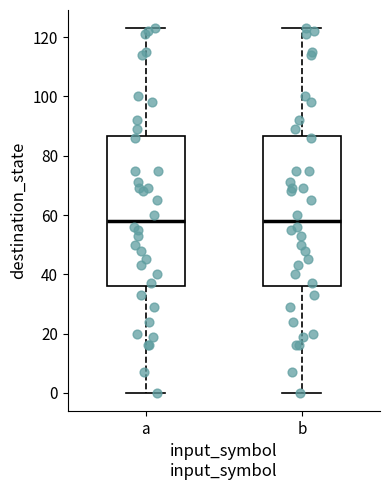

Reading left to right, transcribe this box plot: for each box, give where its median line is, the range the box spans, and where its two whiskers end, as read against the y-axis. The values are not printed on the chart, so give them approximately, as read against the axis.

a: median 58, box 36 to 86, whiskers 0 to 124
b: median 58, box 36 to 86, whiskers 0 to 124